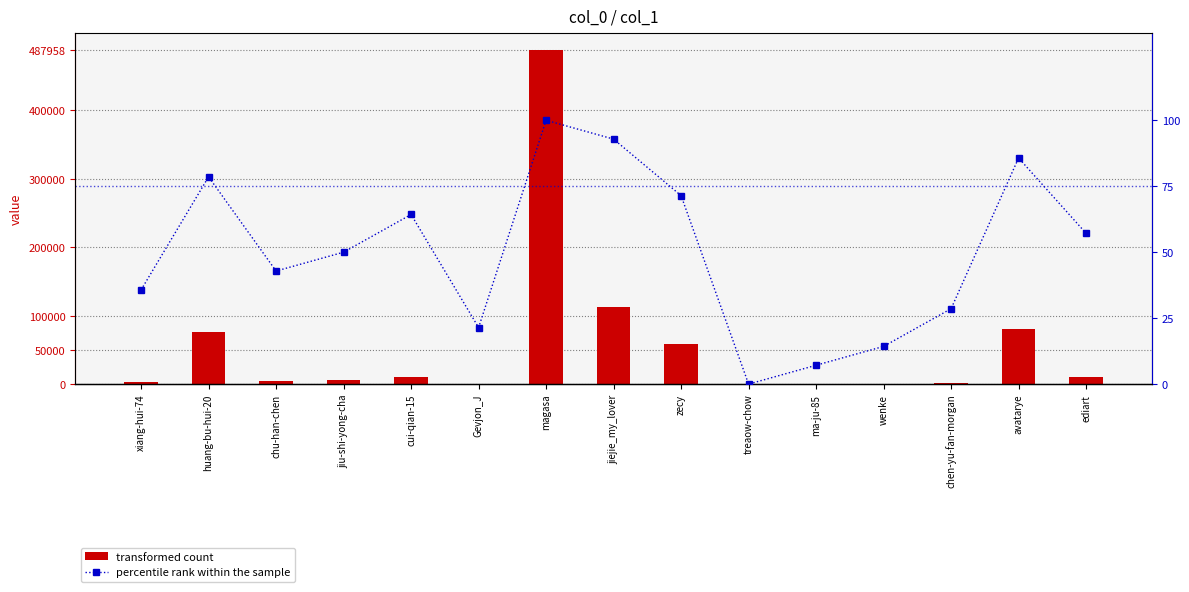

What value does the percentile rank within the sample series have at Gevjon_J?

21.4